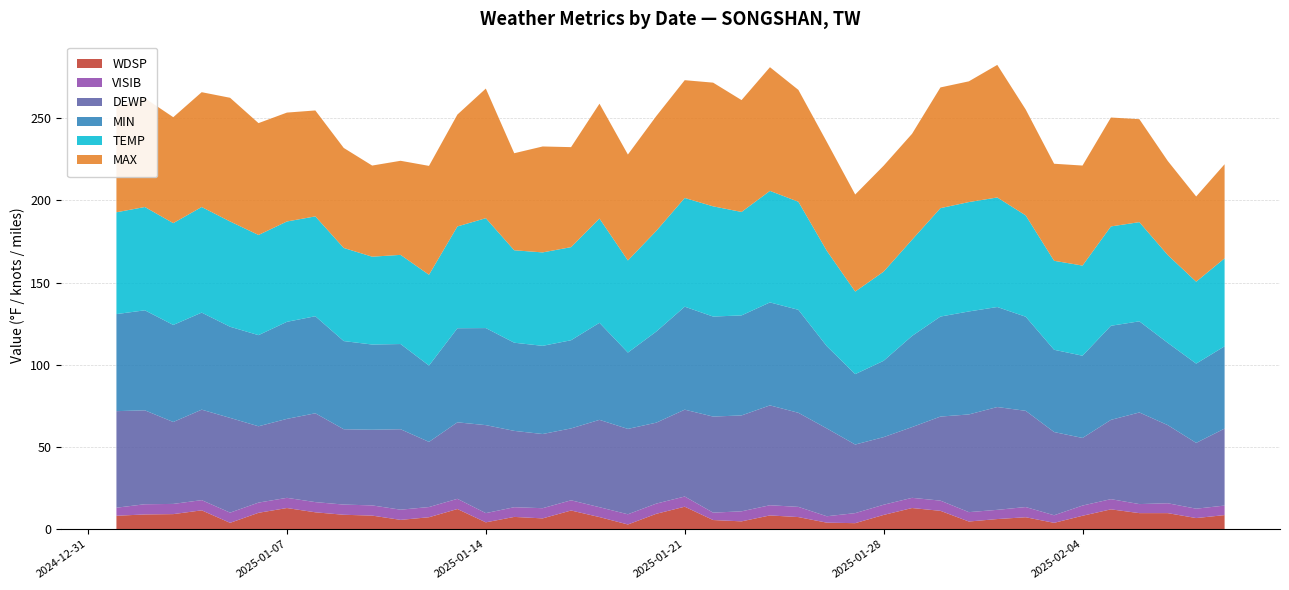

Reading right to left, transcribe all the data shown in this chart.

WDSP: 8.6	6.8	9.8	9.8	12.1	8.2	3.9	7.3	6.2	4.7	11.2	12.9	8.7	3.7	4.0	7.4	8.4	4.8	5.6	13.7	9.4	2.9	7.4	11.4	6.6	7.5	4.2	12.3	7.3	5.7	8.3	8.8	10.3	12.9	10.0	3.9	11.5	9.2	9.0	8.2
VISIB: 5.8	5.7	6.0	5.5	6.2	6.2	4.6	6.2	5.6	5.7	6.2	6.2	6.2	6.1	3.9	6.2	6.2	6.1	4.5	6.2	6.2	6.2	6.0	6.2	6.2	5.9	5.6	6.2	6.2	6.2	6.2	6.2	6.2	6.2	6.2	6.2	6.2	6.2	6.2	4.9
DEWP: 46.8	40.0	47.5	55.7	48.2	41.1	50.6	58.5	62.5	59.4	51.1	43.0	41.1	41.7	53.4	57.2	60.7	58.3	58.4	52.8	49.2	51.9	53.1	43.7	45.1	46.4	53.5	46.5	39.6	48.9	46.0	45.8	54.0	48.0	46.4	57.6	55.0	49.8	57.1	58.7
MIN: 50.0	48.2	50.0	55.4	57.2	50.0	50.0	57.2	60.8	62.6	60.8	55.4	46.4	42.8	50.0	62.6	62.6	60.8	60.8	62.6	55.4	46.4	59.0	53.6	53.6	53.6	59.0	57.2	46.4	51.8	51.8	53.6	59.0	59.0	55.4	55.4	59.0	59.0	60.8	59.0
TEMP: 53.5	49.8	53.4	60.3	60.4	54.8	54.1	61.6	66.6	66.5	65.9	58.5	54.2	50.2	58.0	65.7	67.8	62.9	67.0	66.1	61.2	56.0	63.4	56.6	56.8	56.2	66.8	61.9	55.2	54.2	53.4	56.6	60.7	61.0	60.9	64.0	64.2	61.9	62.8	61.9
MAX: 57.2	51.8	57.2	62.6	66.2	60.8	59.0	64.4	80.6	73.4	73.4	64.4	64.4	59.0	66.2	68.0	75.2	68.0	75.2	71.6	69.8	64.4	69.8	60.8	64.4	59.0	78.8	68.0	66.2	57.2	55.4	60.8	64.4	66.2	68.0	75.2	69.8	64.4	66.2	64.4